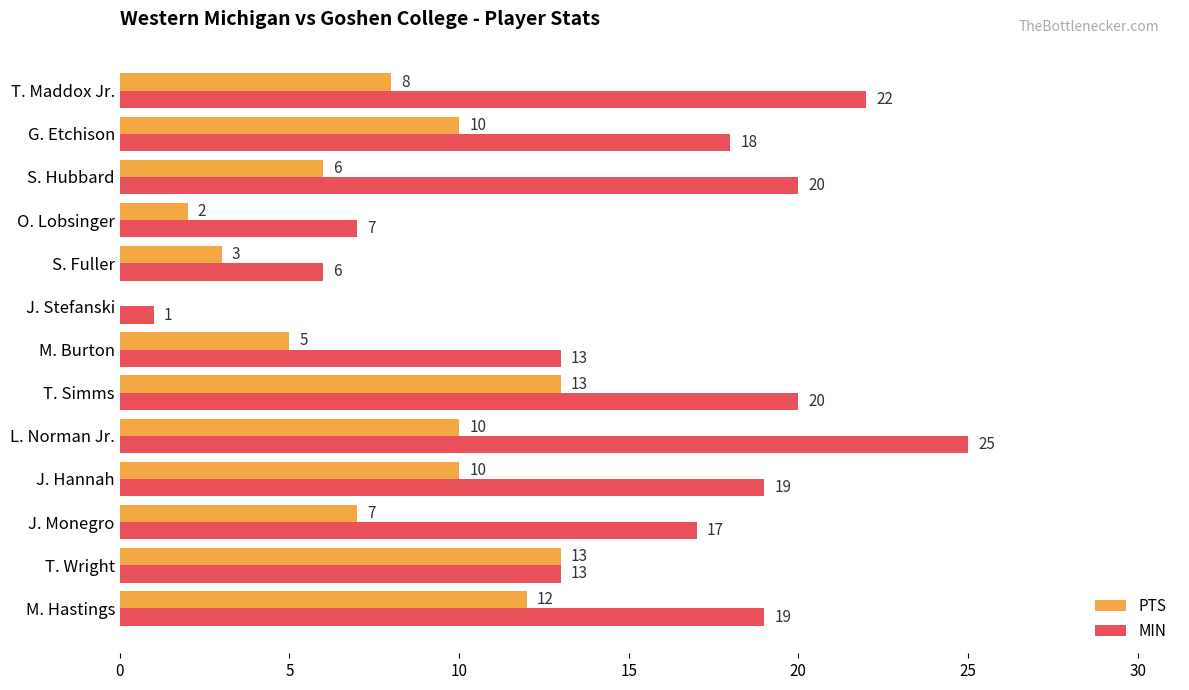

What is the average value of the PTS series?

8